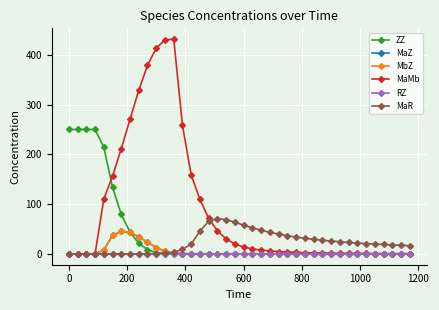

What is the value of the MaMb point at the 18th from the left?

46.9